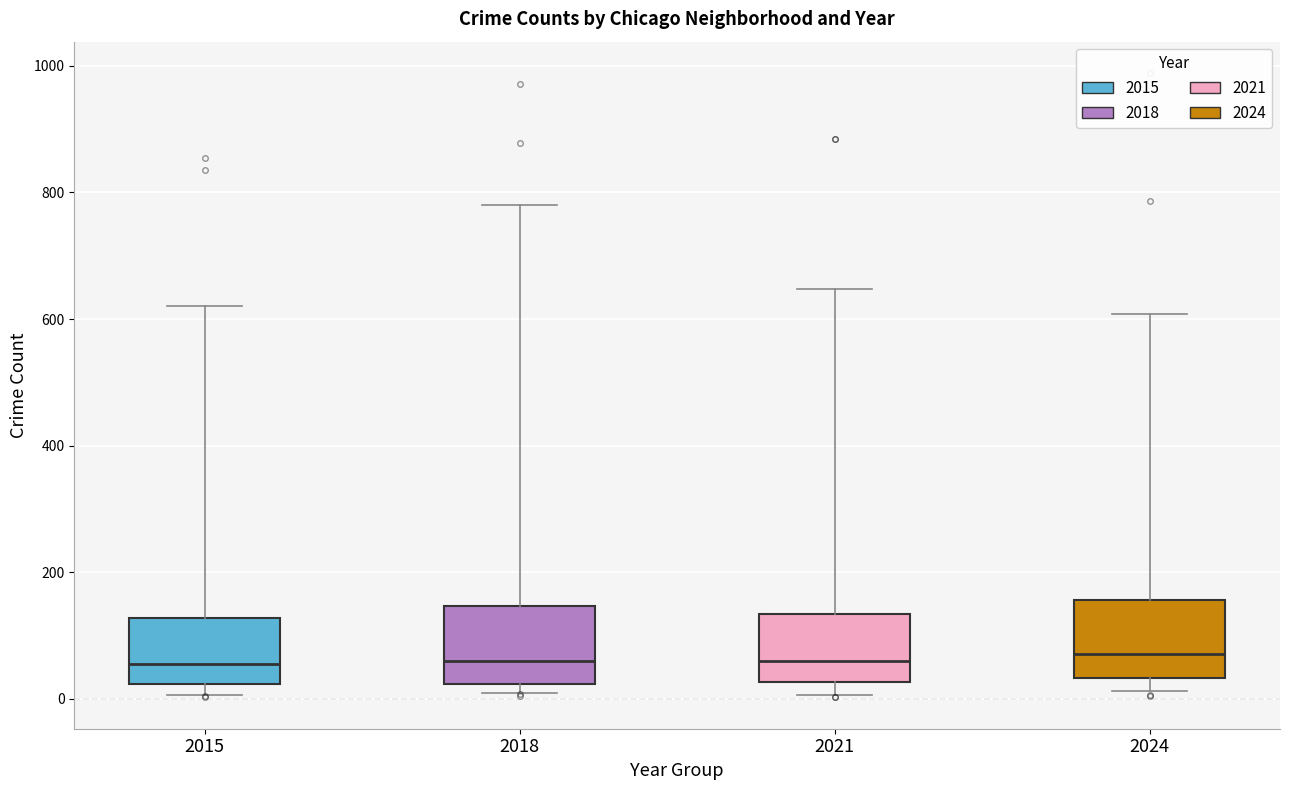

Where does the median line of the box at x = 2024 sit on the y-axis? The values are not printed on the chart, so give them approximately, as read against the axis.

80